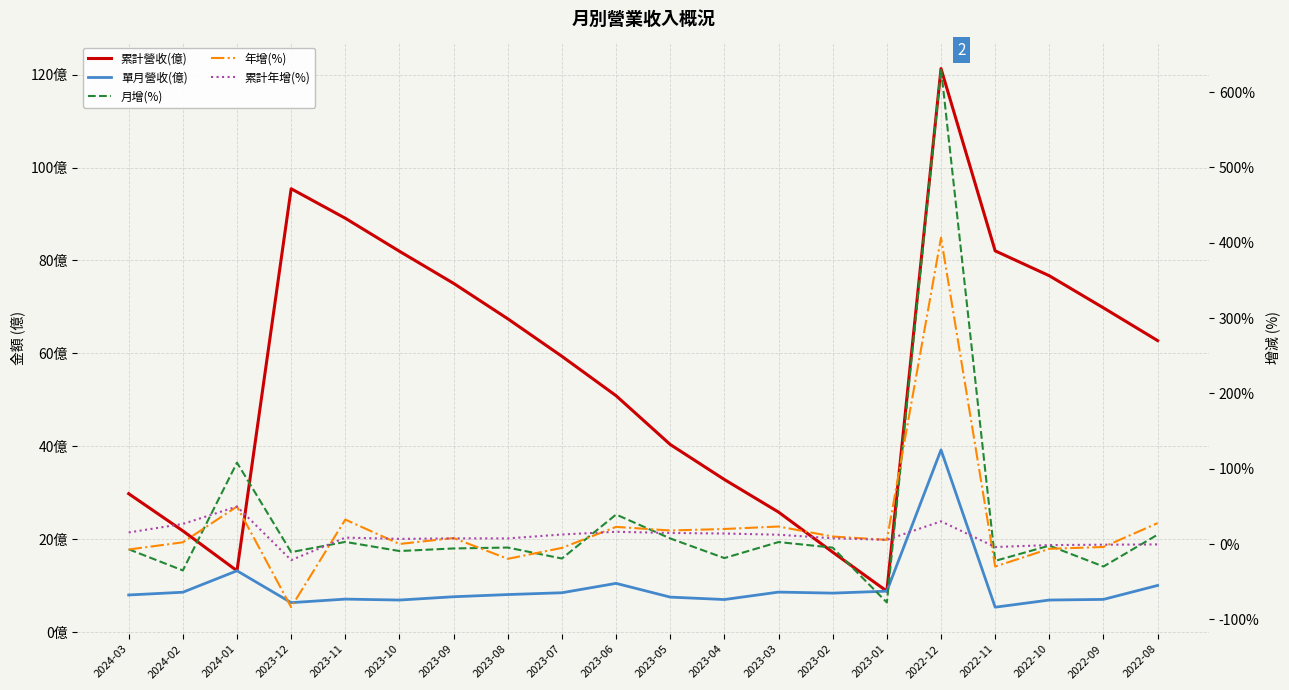

True or false: 單月營收(億) and 累計年增(%) cross at least once.

True